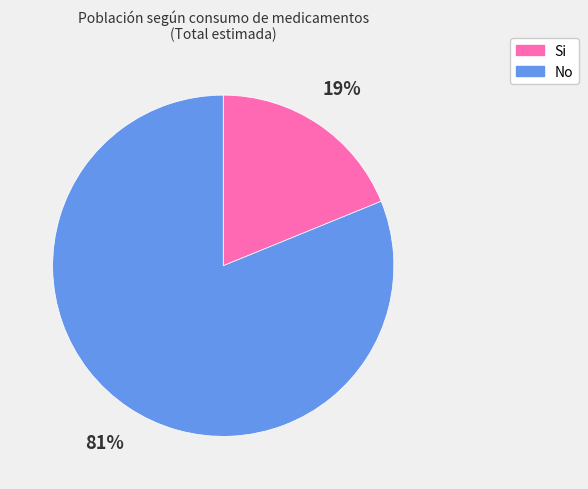

Which slice is the largest?

No